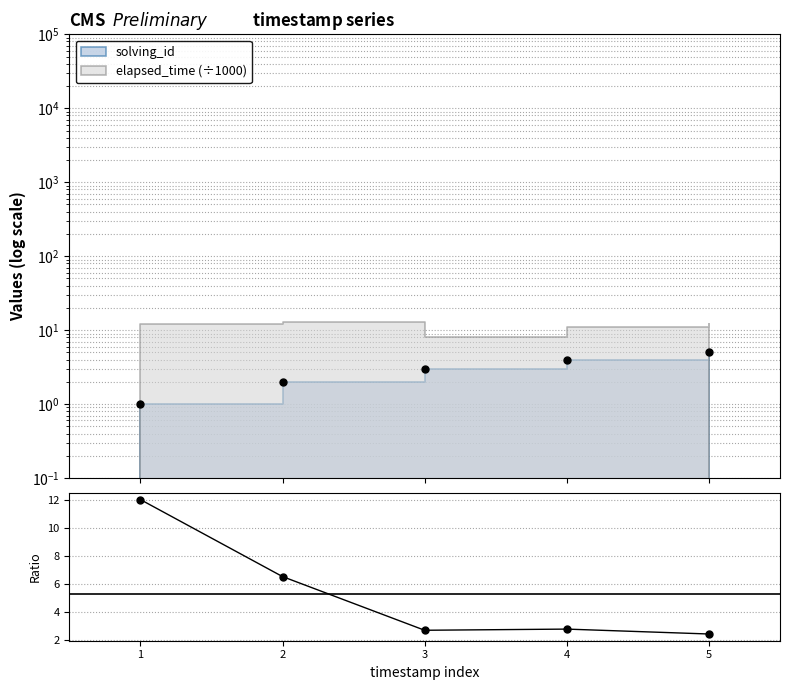

Which label corresponds to the largest value in the chart?

1